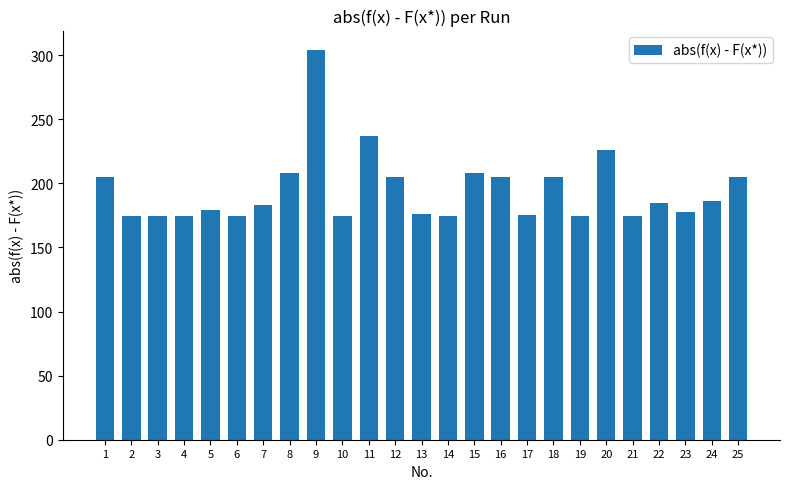

What is the greatest value displayed?

304.1